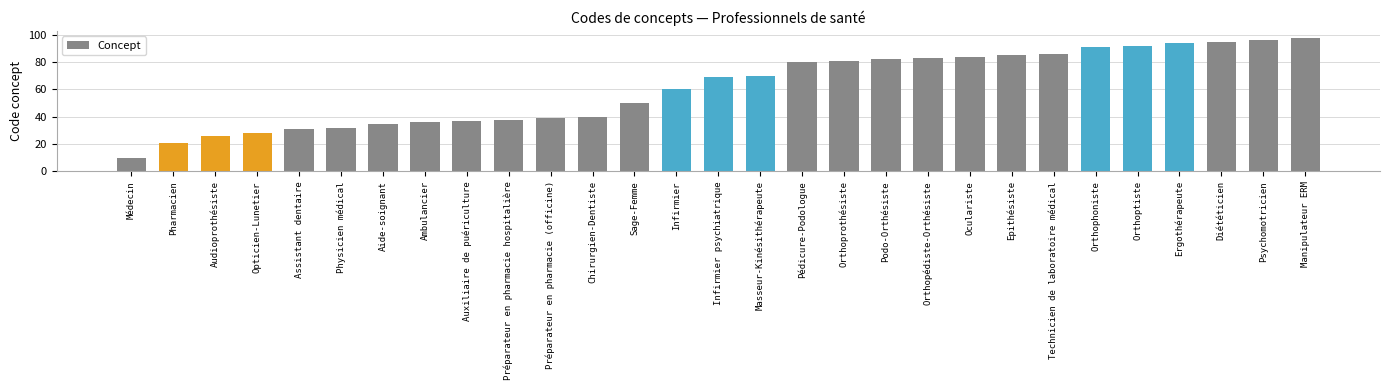

Which has a higher value, Pédicure-Podologue or Préparateur en pharmacie (officine)?

Pédicure-Podologue